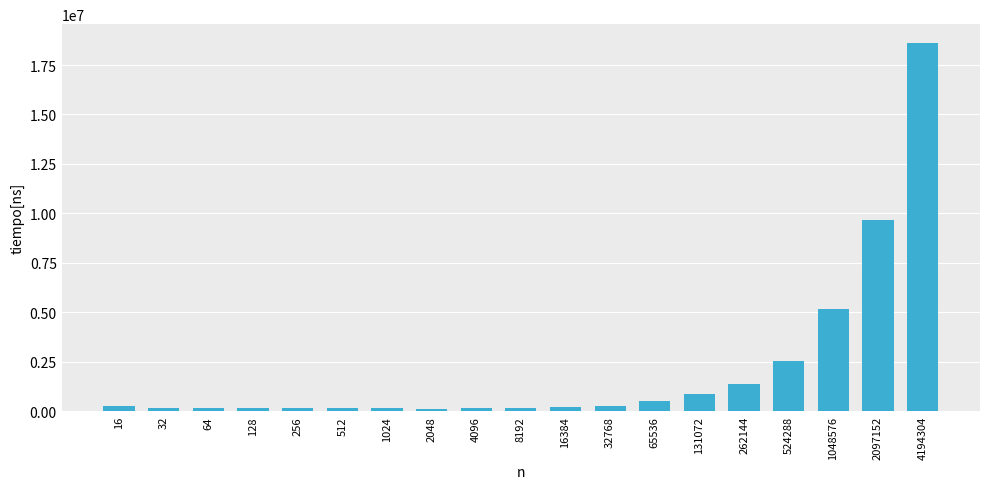

What is the greatest value displayed?

18633400